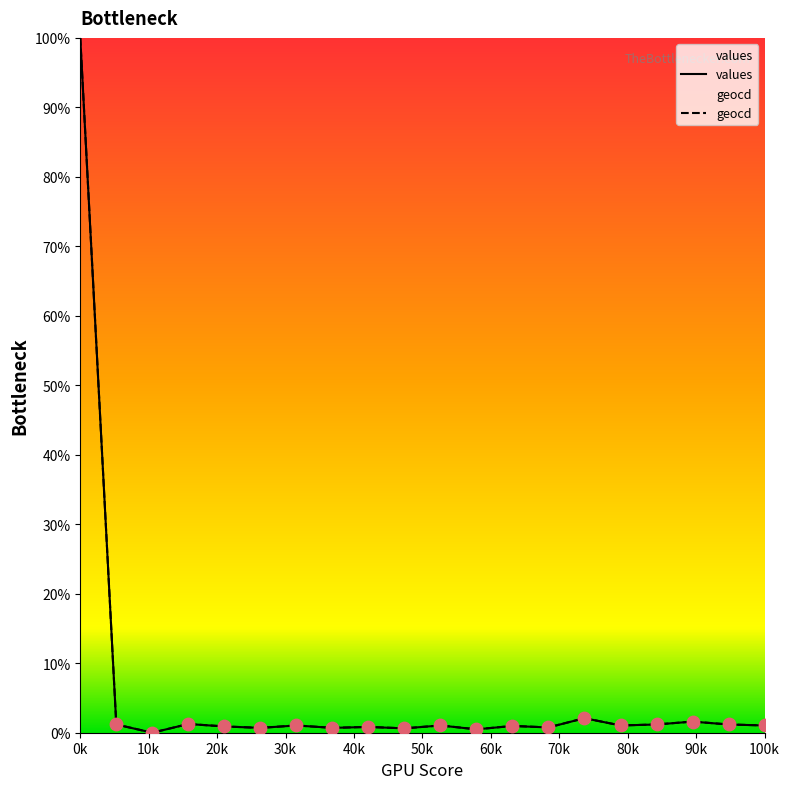

Which series has the widest spread of Y values?

values